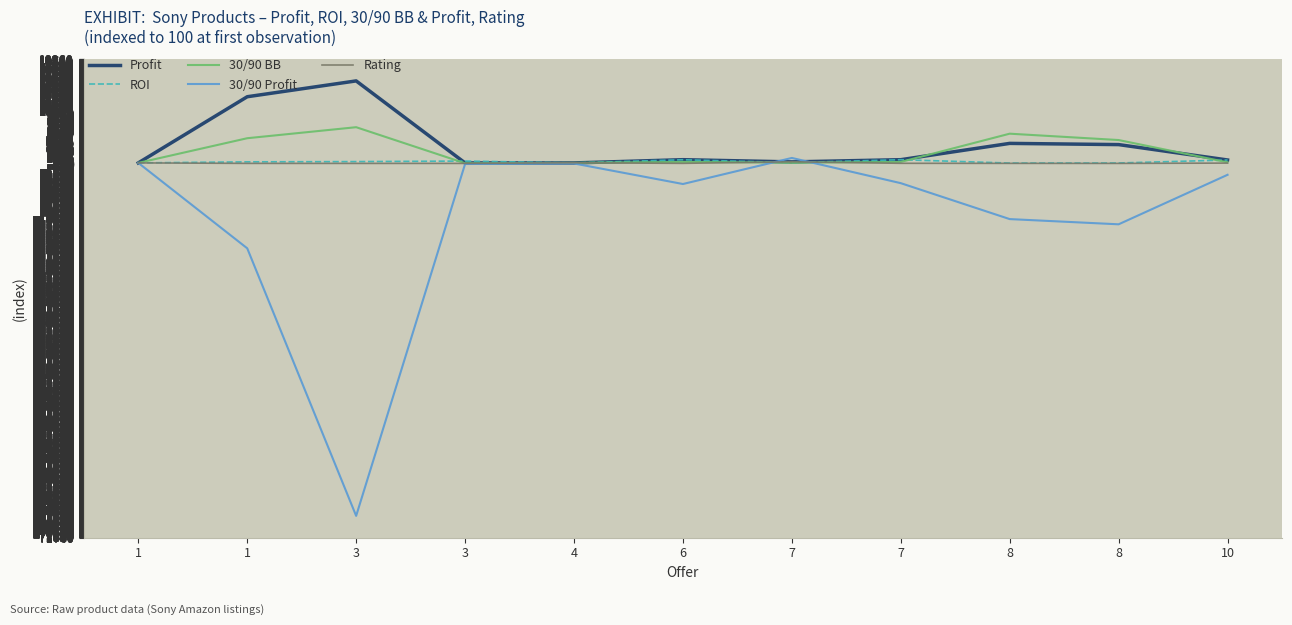

Where does the ROI series first go above 300?

3